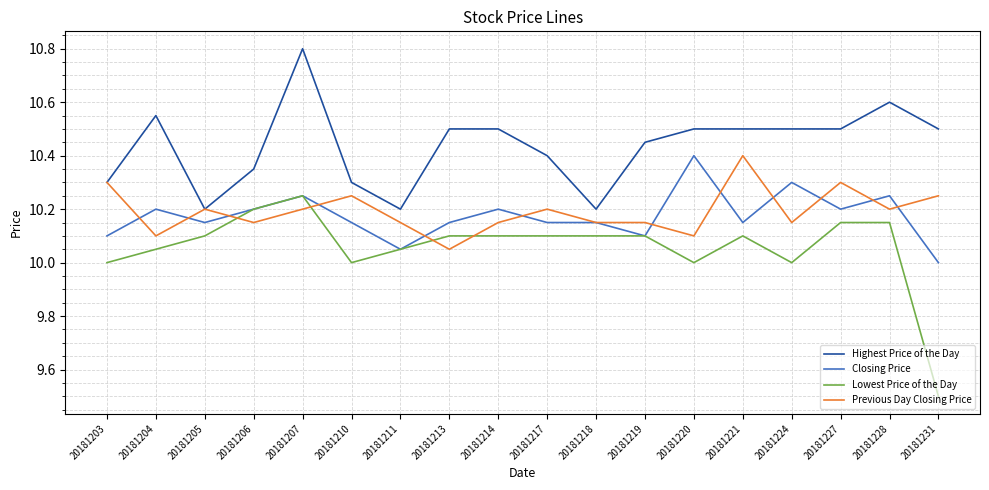

What is the difference between the maximum and minimum values in the Closing Price series?

0.4